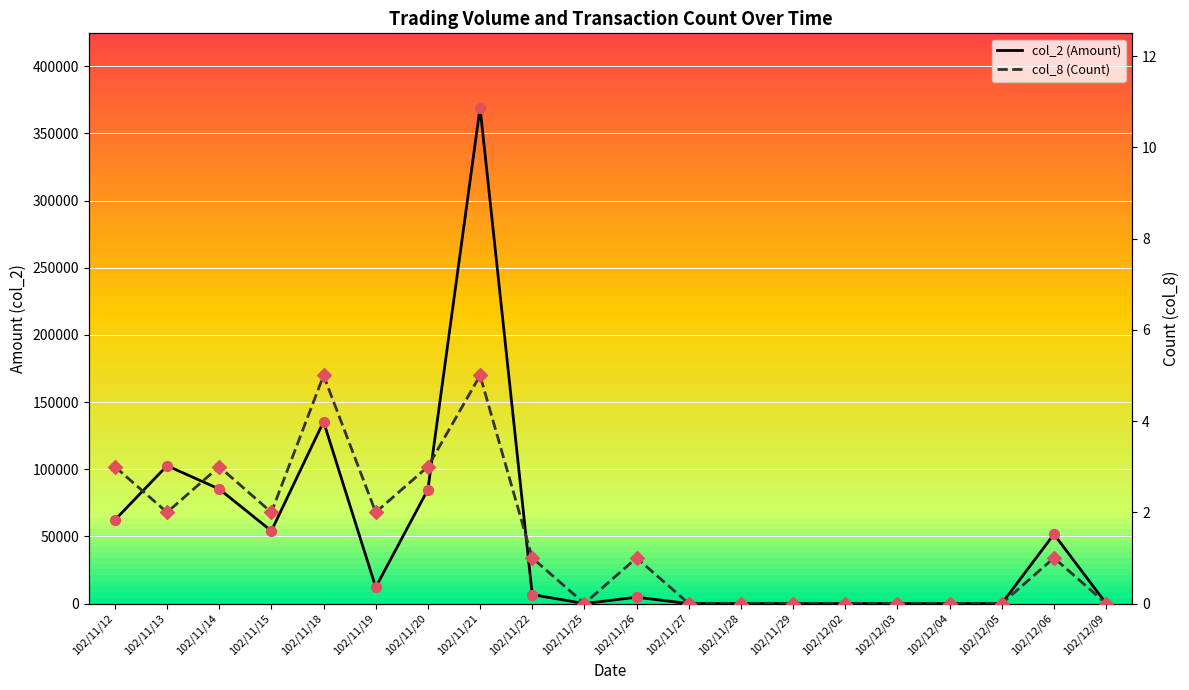

Which series has the largest Y range (max minus min)?

col_2 (Amount)